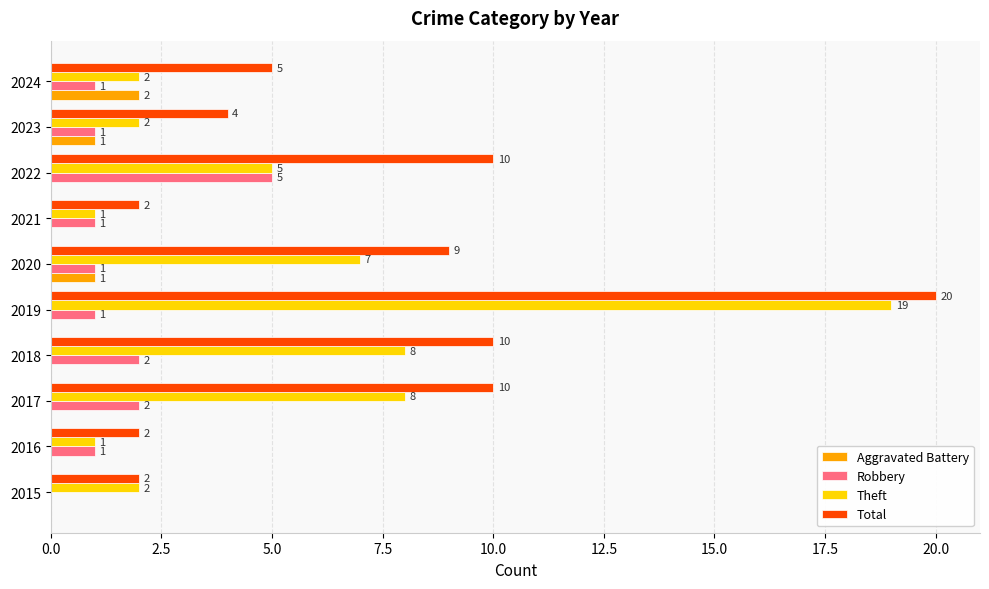

Is it true that Robbery equals 0 at 2021?

False